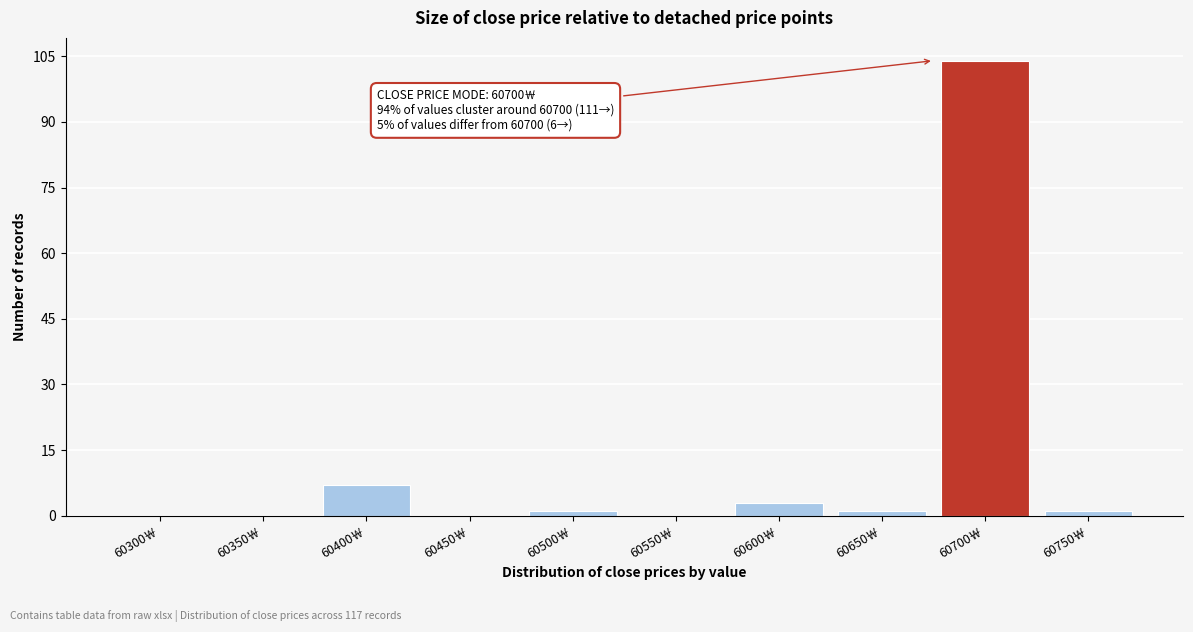

Reading left to right, what are all the values shown in this chart?

60300￦=0	60350￦=0	60400￦=7	60450￦=0	60500￦=1	60550￦=0	60600￦=3	60650￦=1	60700￦=104	60750￦=1